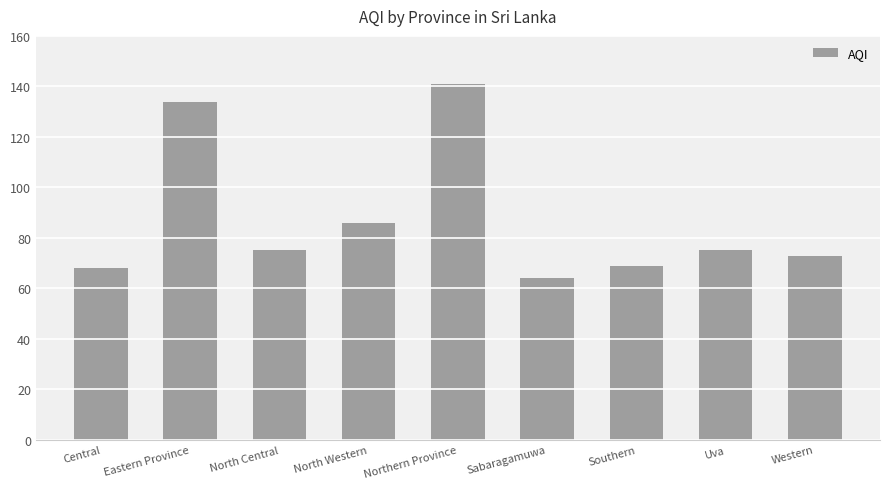

What is the greatest value displayed?

141